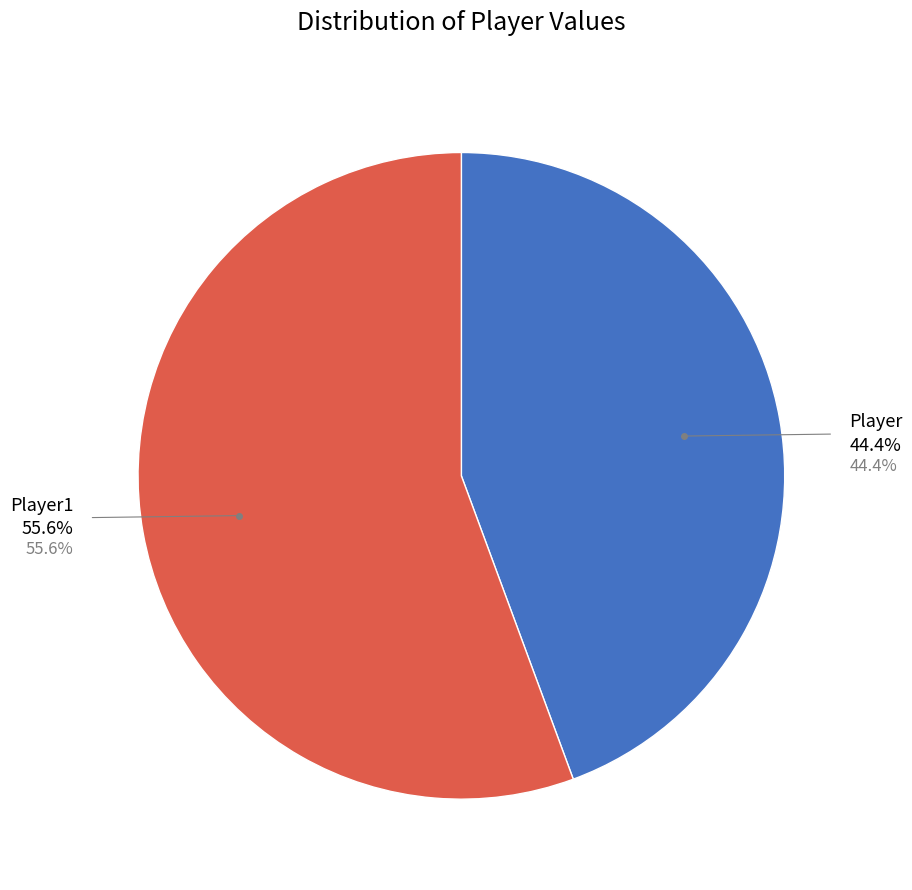

What is the change in value from Player to Player1?

+18